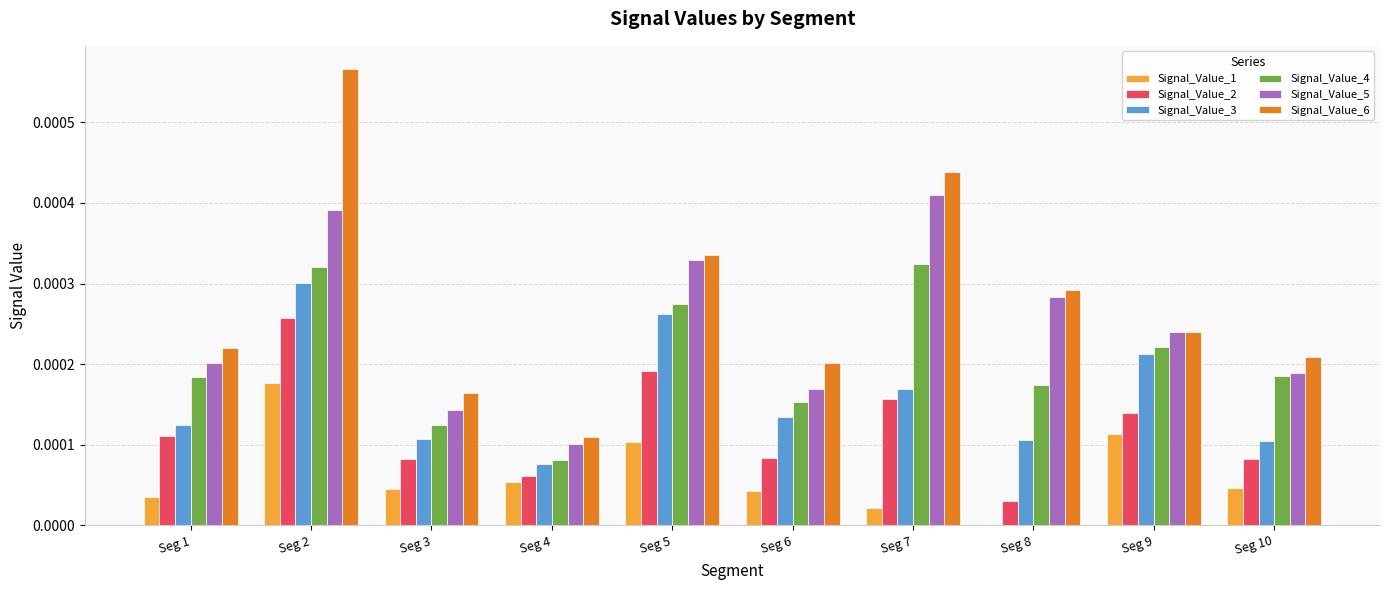

Is it true that Signal_Value_2 equals 0.0 at Seg 4?

True